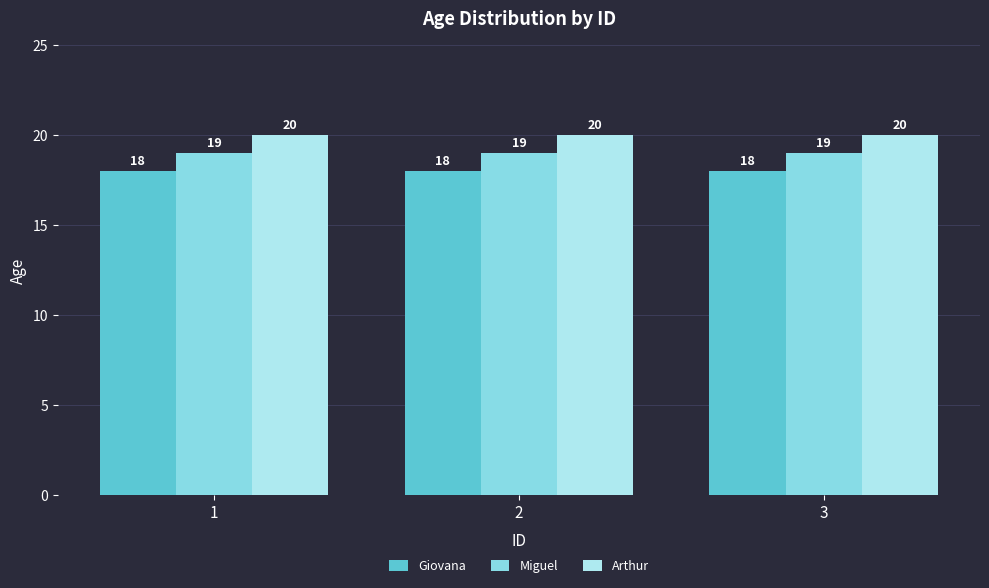

List the series in order of their peak value, highest first.

Arthur, Miguel, Giovana